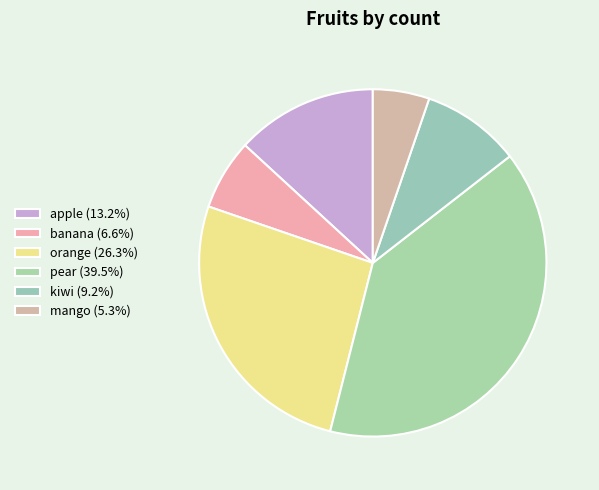

Is there any slice that represents more than half of the pie?

No